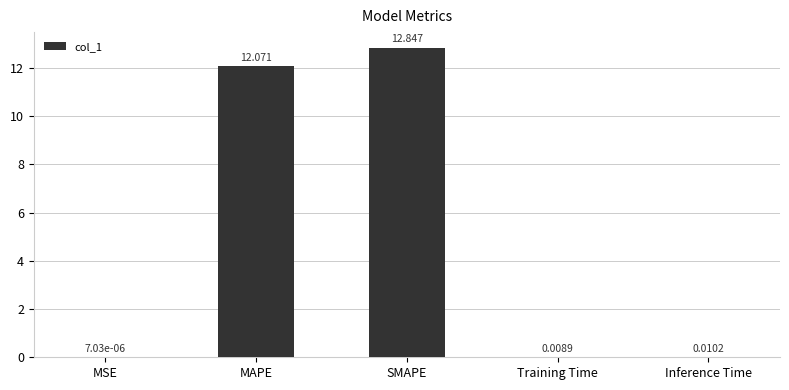

Which category has the highest value across all series?

SMAPE